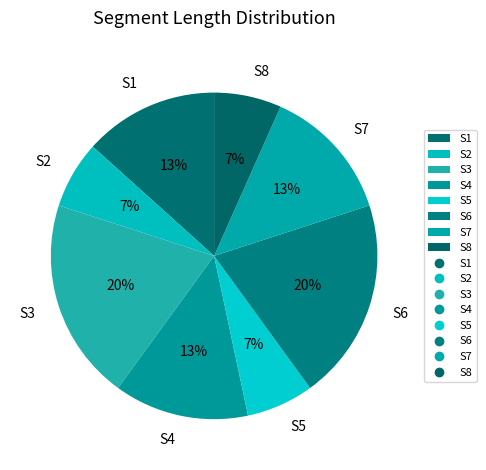

Does S8 represent more than half of the total?

No